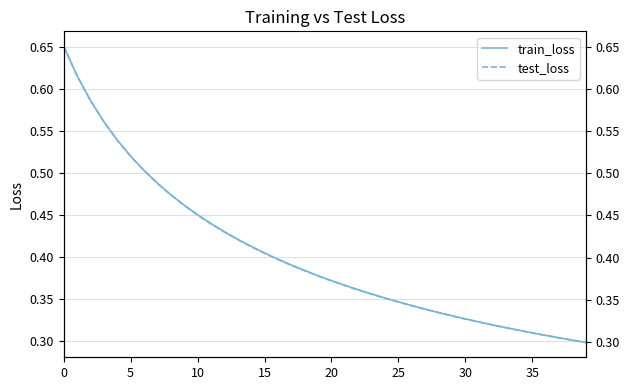

What is the approximate value of train_loss at 38?

0.3